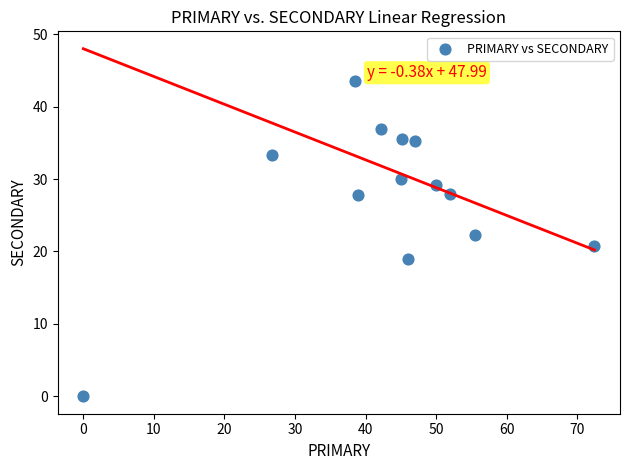

What is the range of Y values (max minus min)?

43.6